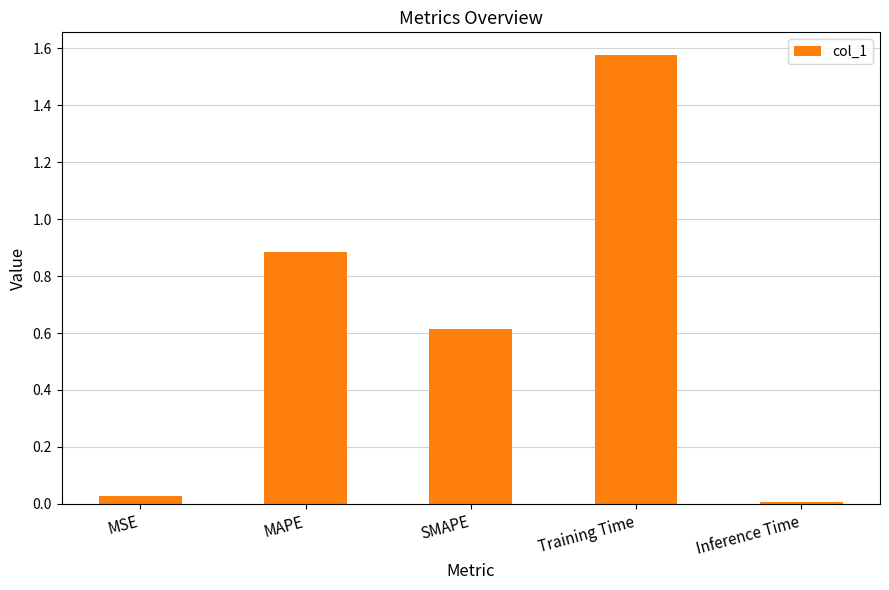

At which category does the chart reach its peak across all series?

Training Time